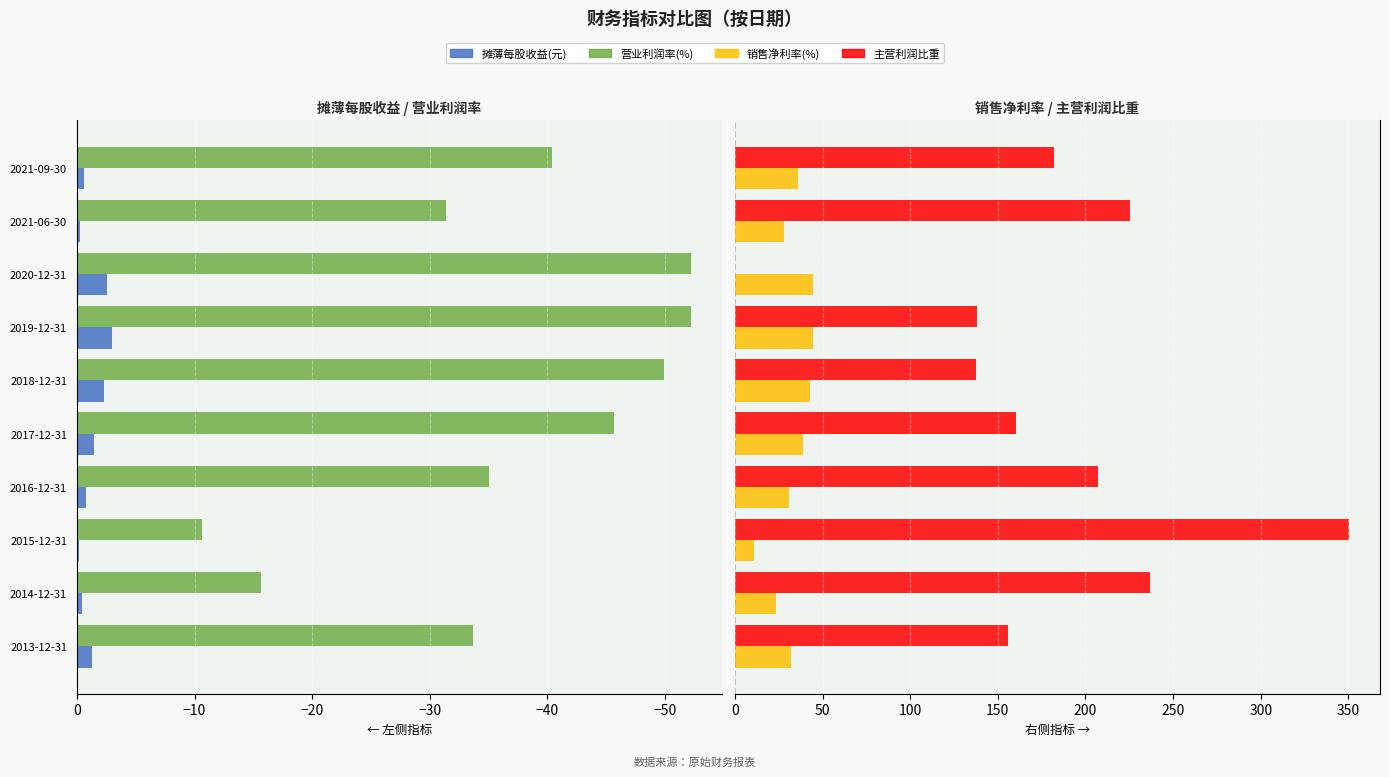

Which series has the largest range (max minus min)?

主营利润比重